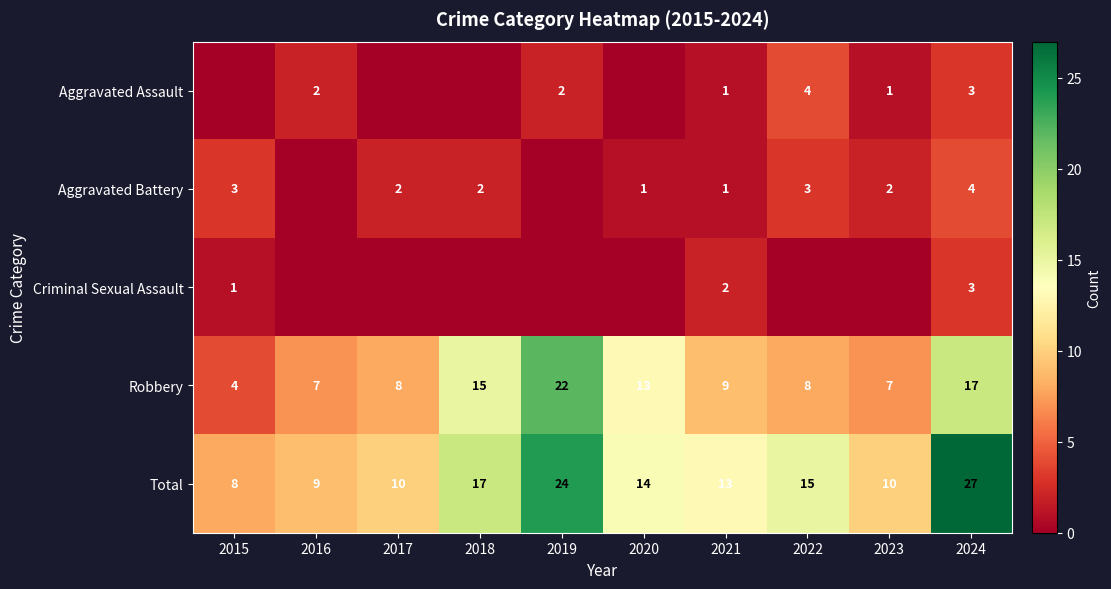

What is the difference between the second highest and minimum values in the Criminal Sexual Assault series?

2